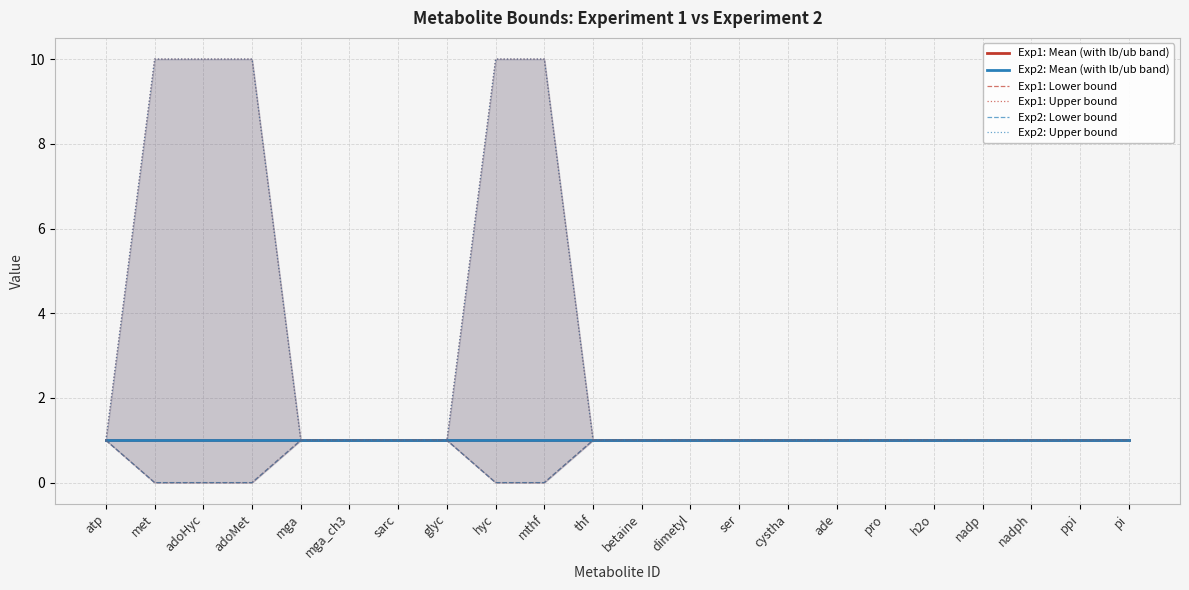

Does the chart have visible grid lines?

Yes